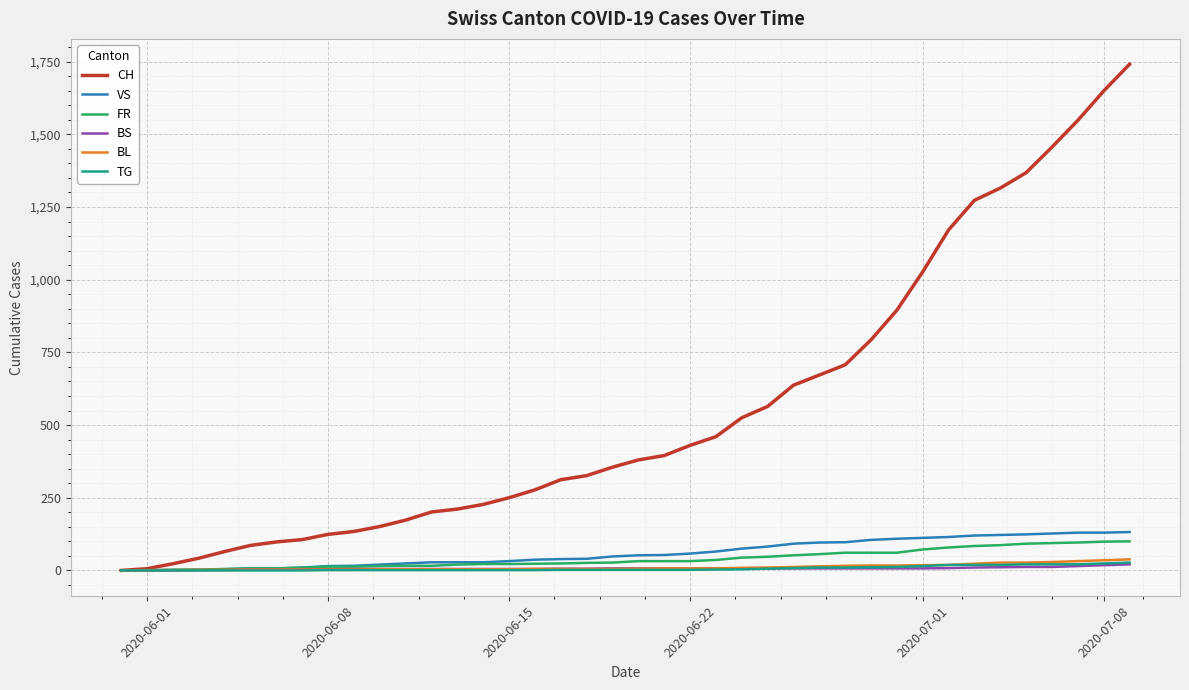

What is the greatest value displayed?

1741